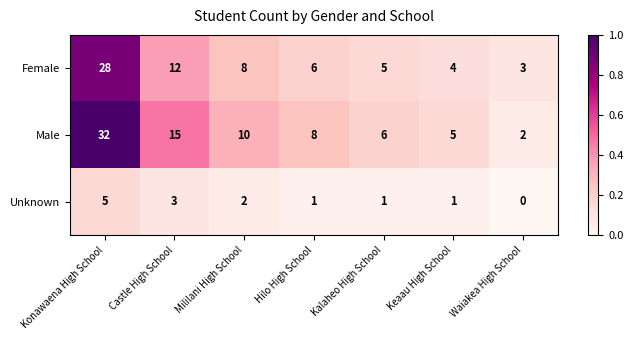

At which category is the sum across all series the highest?

Konawaena High School